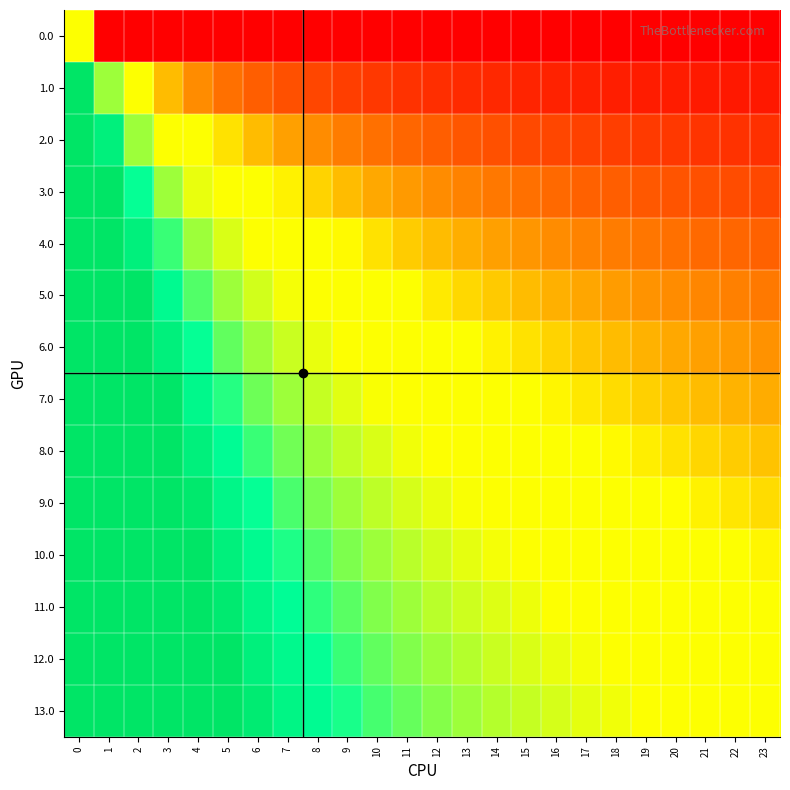

How many categories are shown in the chart?

24